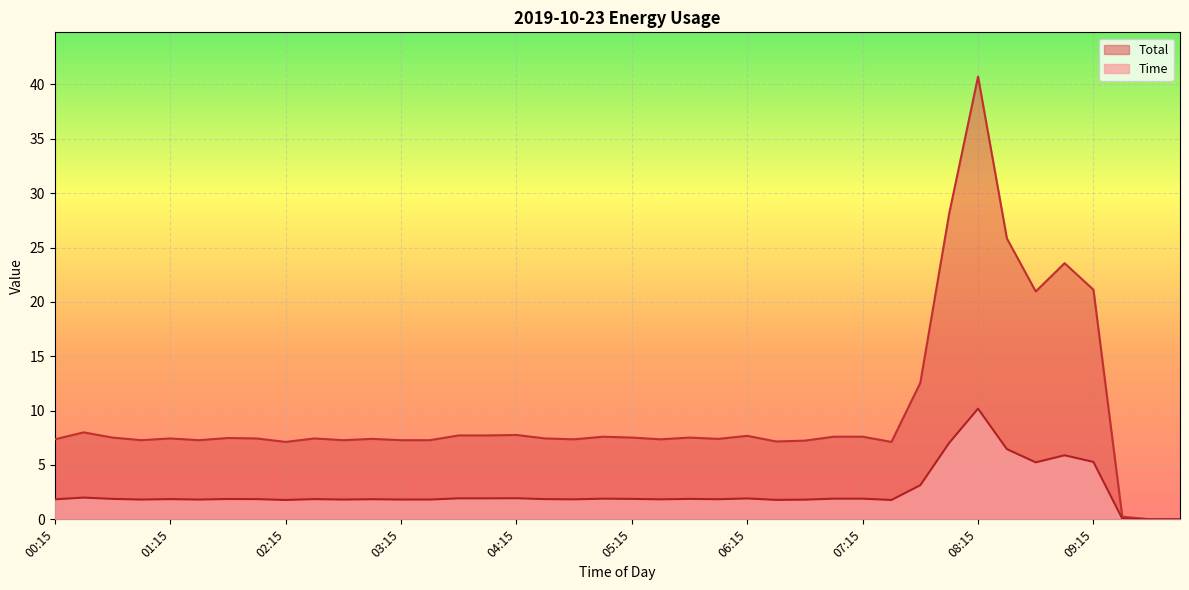

Where does the Time series first go above 7?

00:15